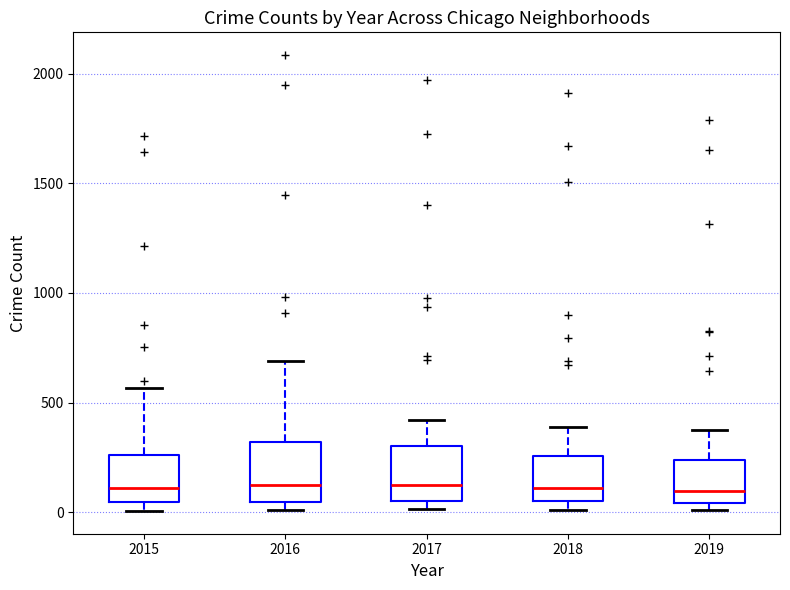

Reading left to right, transcribe this box plot: for each box, give where its median line is, the range the box spans, and where its two whiskers end, as read against the y-axis. The values are not printed on the chart, so give them approximately, as read against the axis.

2015: median 100, box 50 to 250, whiskers 0 to 550
2016: median 150, box 50 to 300, whiskers 0 to 700
2017: median 100, box 50 to 300, whiskers 0 to 400
2018: median 100, box 50 to 250, whiskers 0 to 400
2019: median 100, box 50 to 250, whiskers 0 to 400